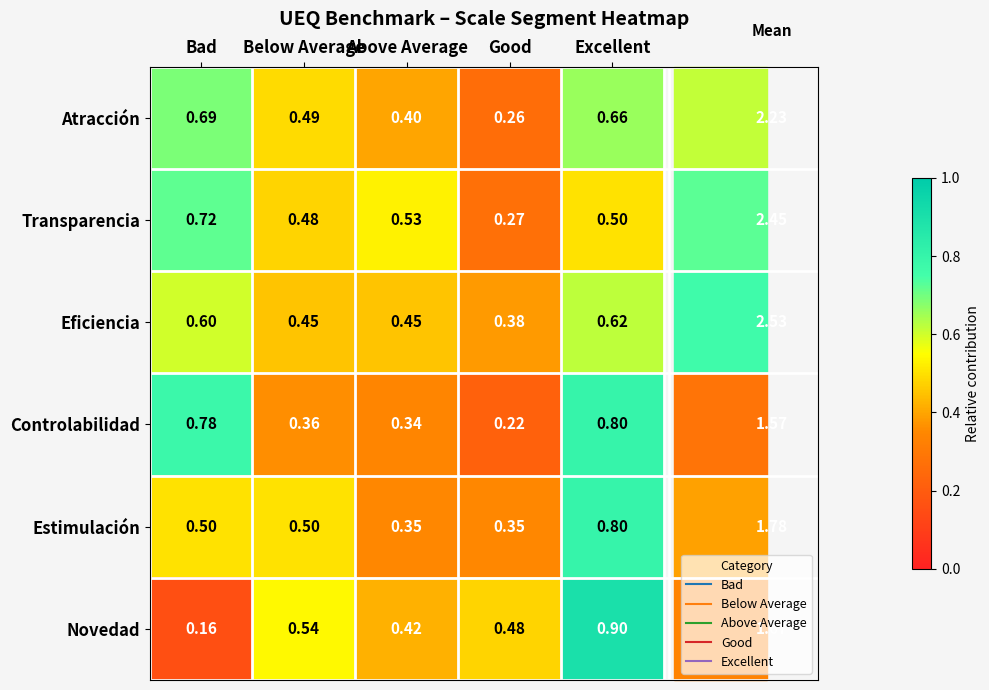

At which label does Estimulación reach its peak?

Excellent